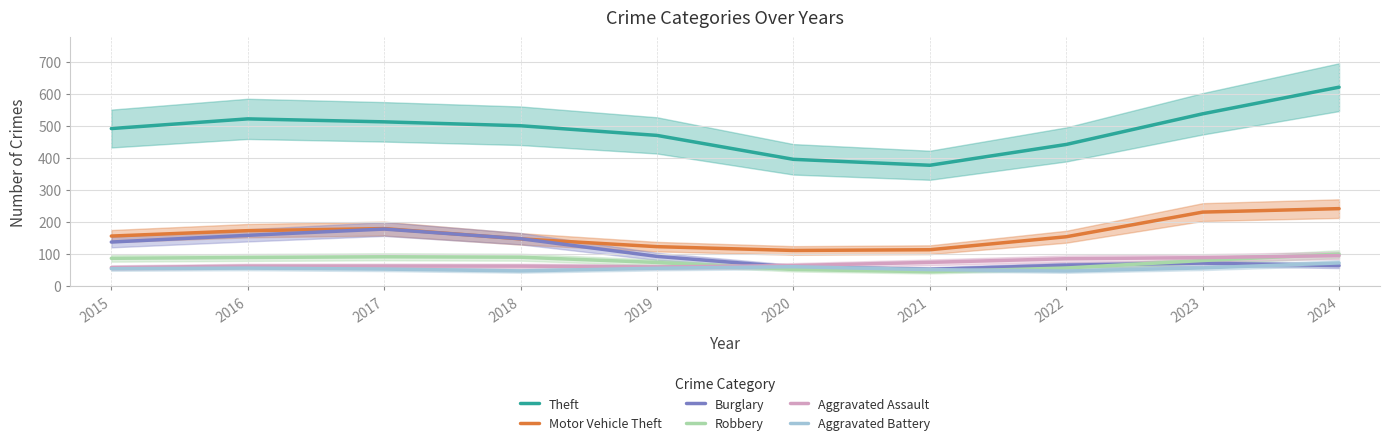

Is this an area chart (filled region under the line)?

No